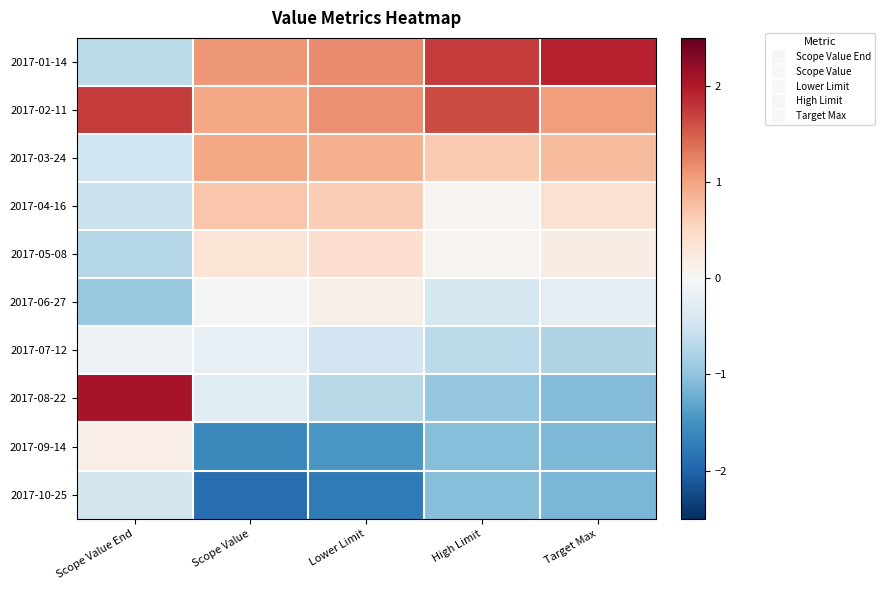

At how many categories does at least one series exceed 0?

5